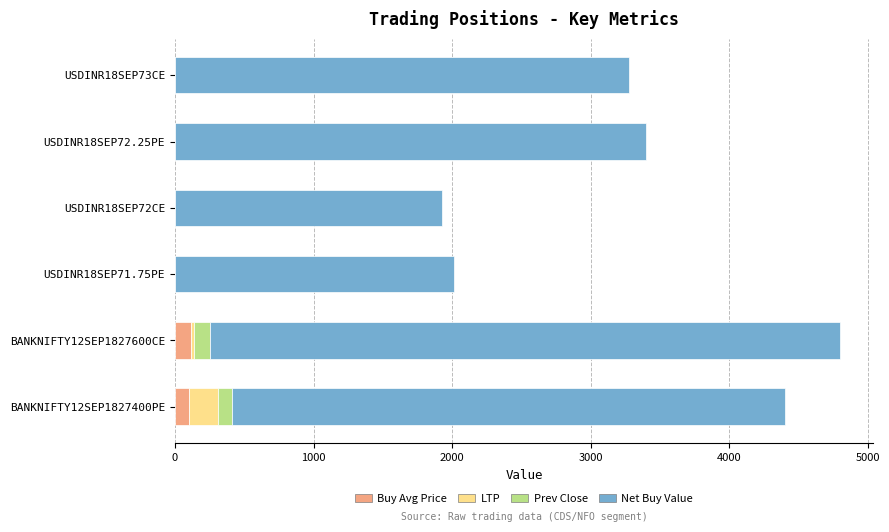

The Buy Avg Price series shows 113.7 at BANKNIFTY12SEP1827600CE. True or false?

True